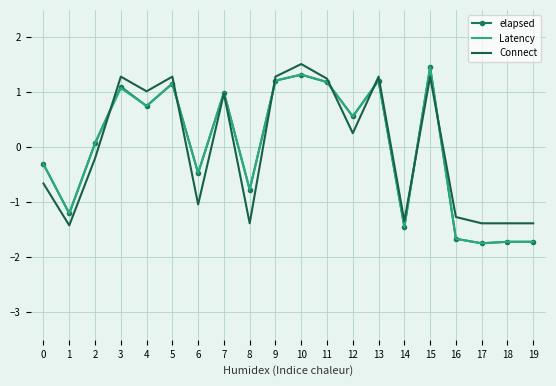

What is the difference between the highest and lowest values at 19?

0.3